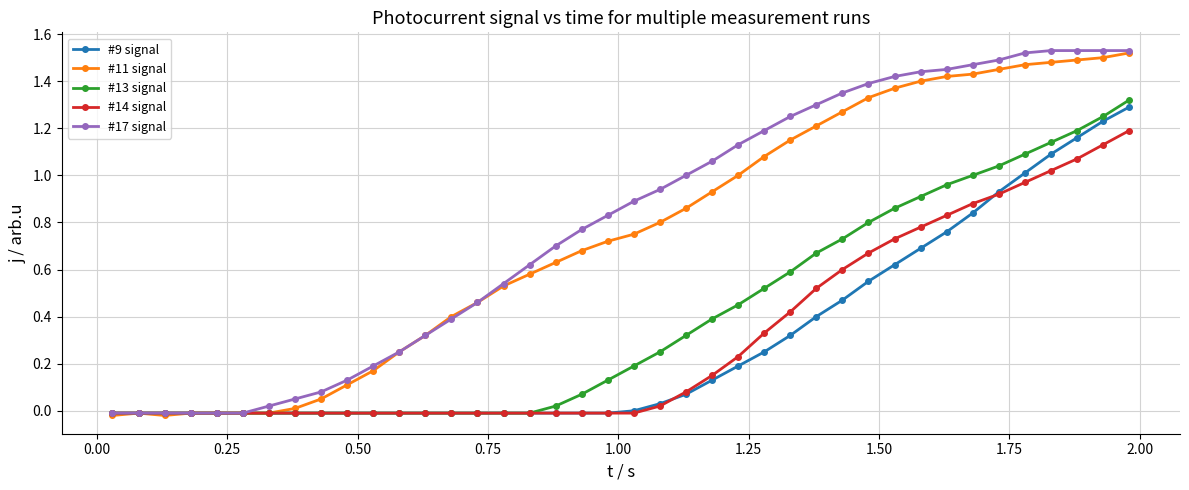

Which series has the largest range (max minus min)?

#11 signal